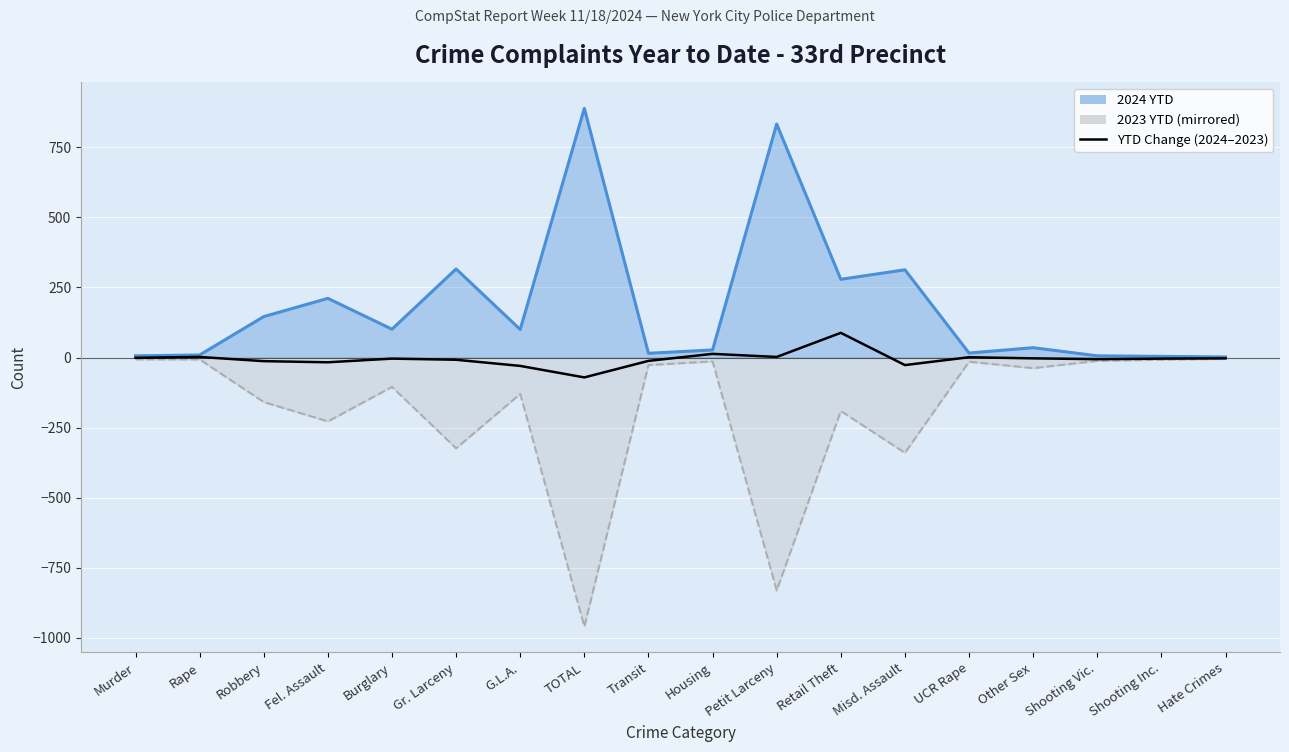

What is the label of the 13th point from the right?

Gr. Larceny